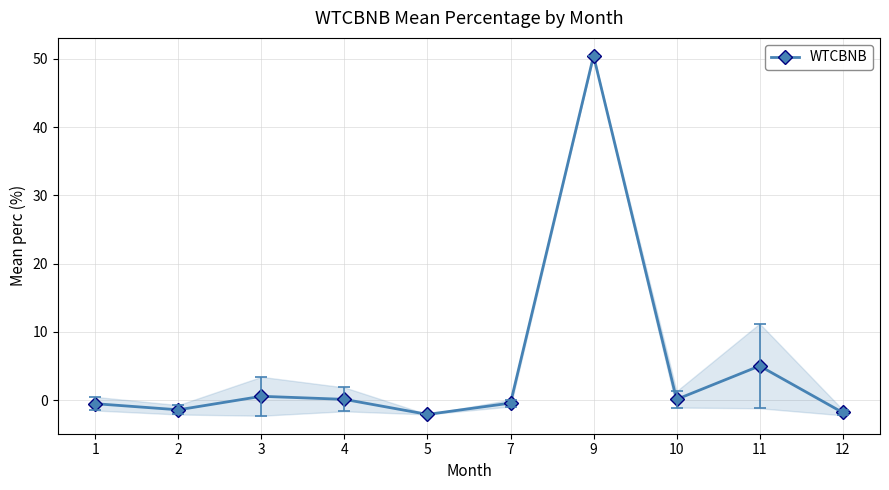

What is the approximate value at 3?

0.6